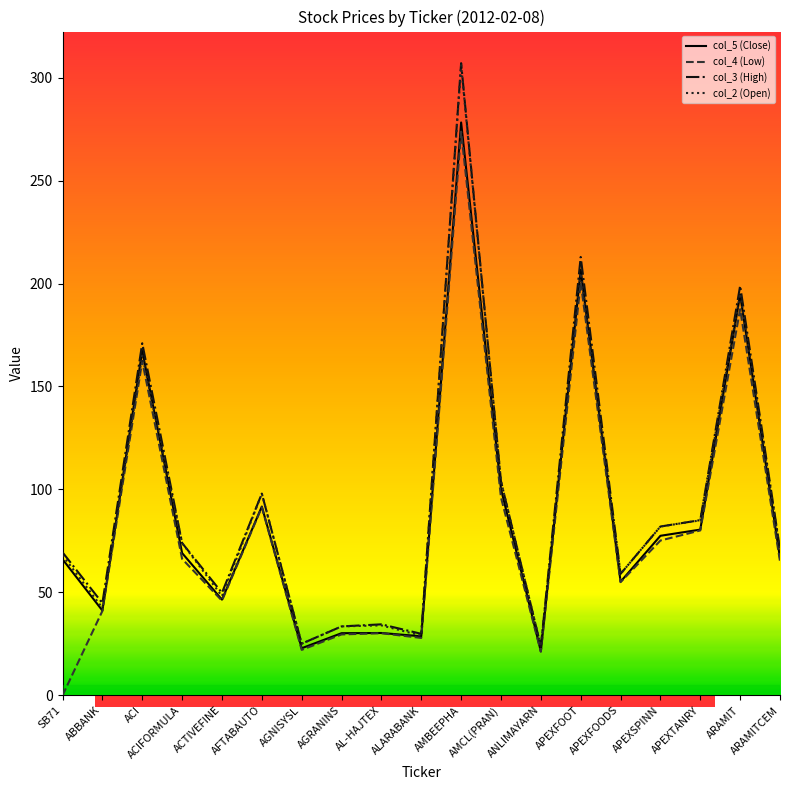

Does the chart have visible grid lines?

No